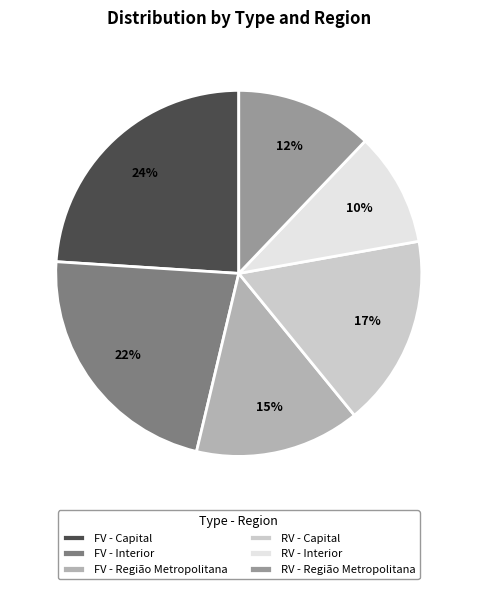

The FV - Capital slice represents 24% of the pie. True or false?

True